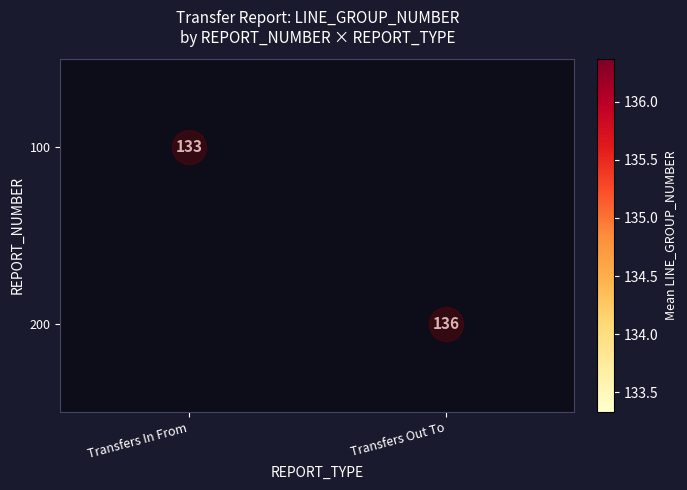

Which category has the lowest value in the 200 series?

Transfers In From